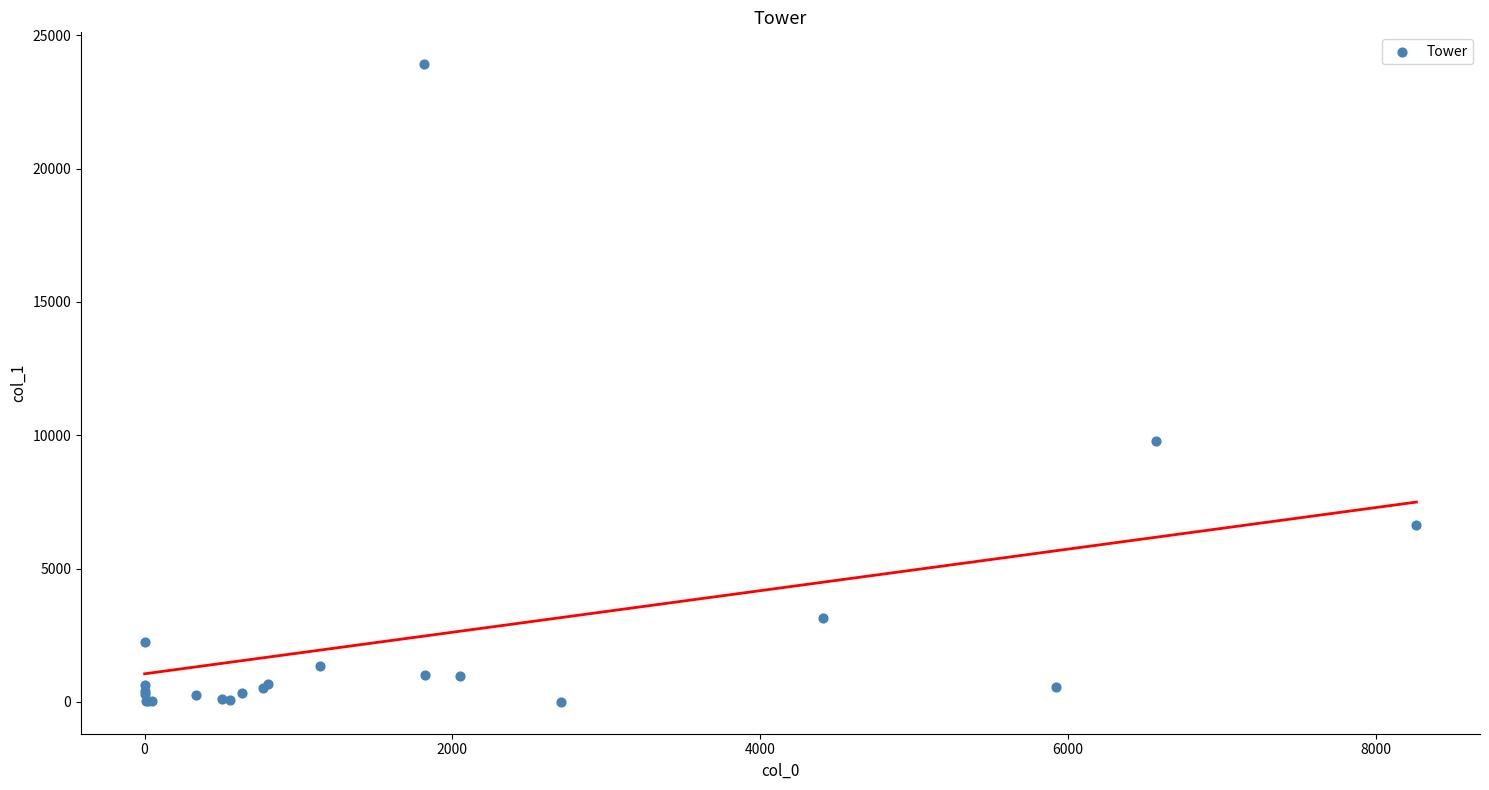

What Y value in the scatter plot is closest to 11956?

9799.9